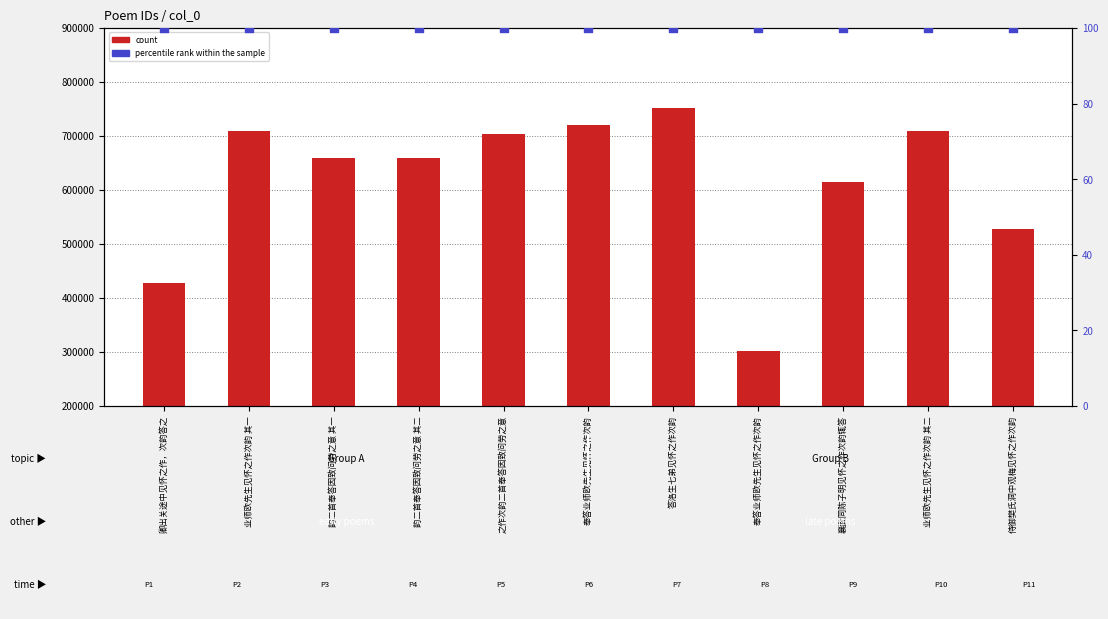

At how many categories does at least one series exceed 155480?

11